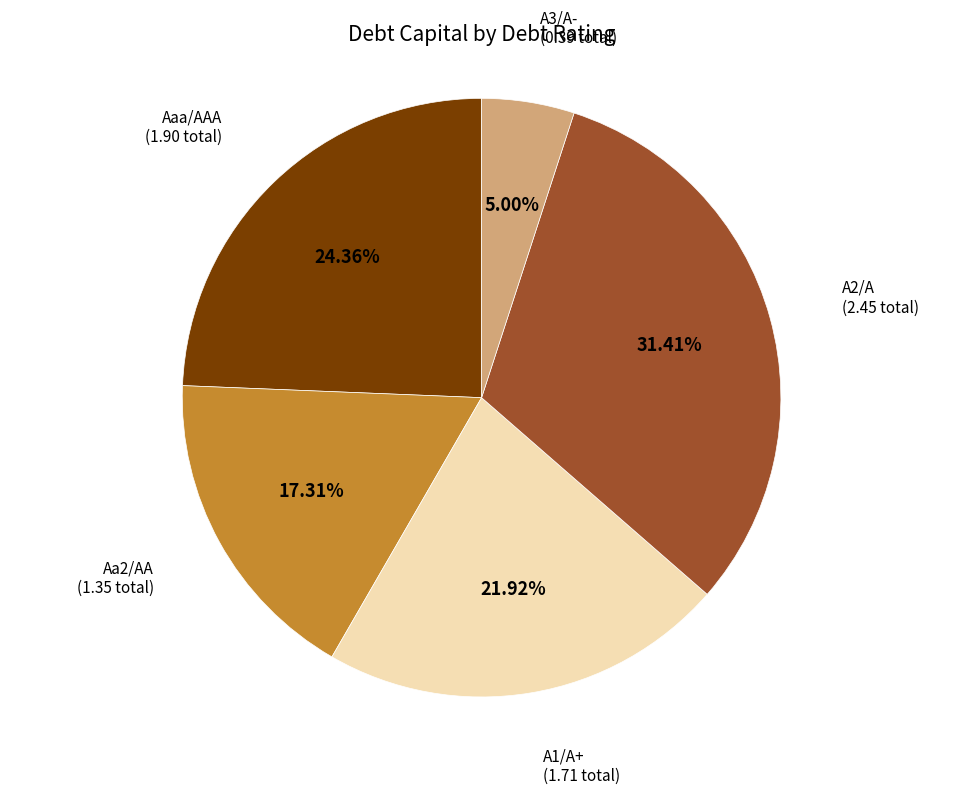

How many slices are in this pie chart?

5